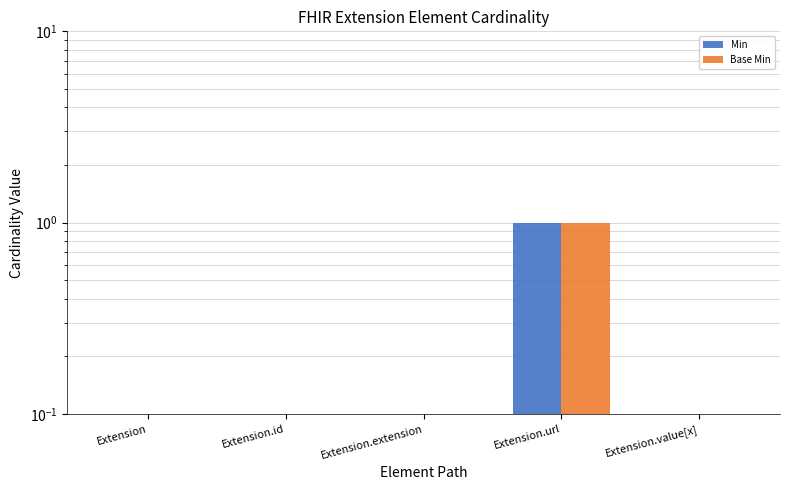

Are the bars grouped side by side (vs. stacked)?

Yes